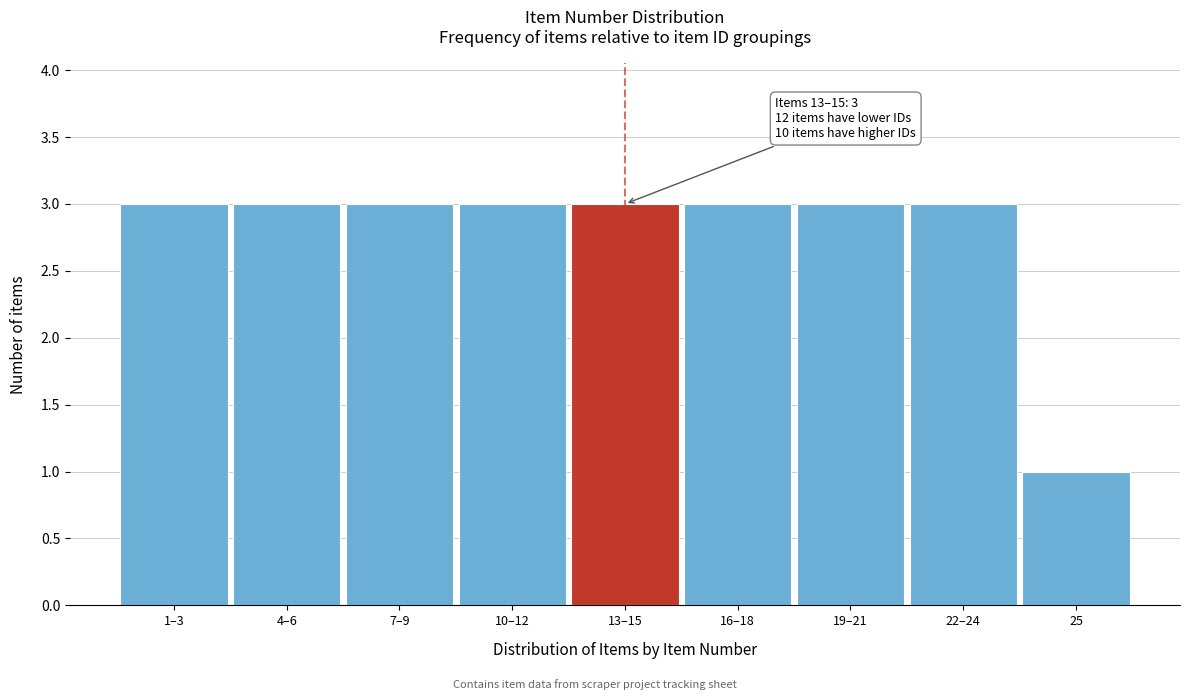

Reading left to right, extract all data points from this chart.

1–3=3	4–6=3	7–9=3	10–12=3	13–15=3	16–18=3	19–21=3	22–24=3	25=1